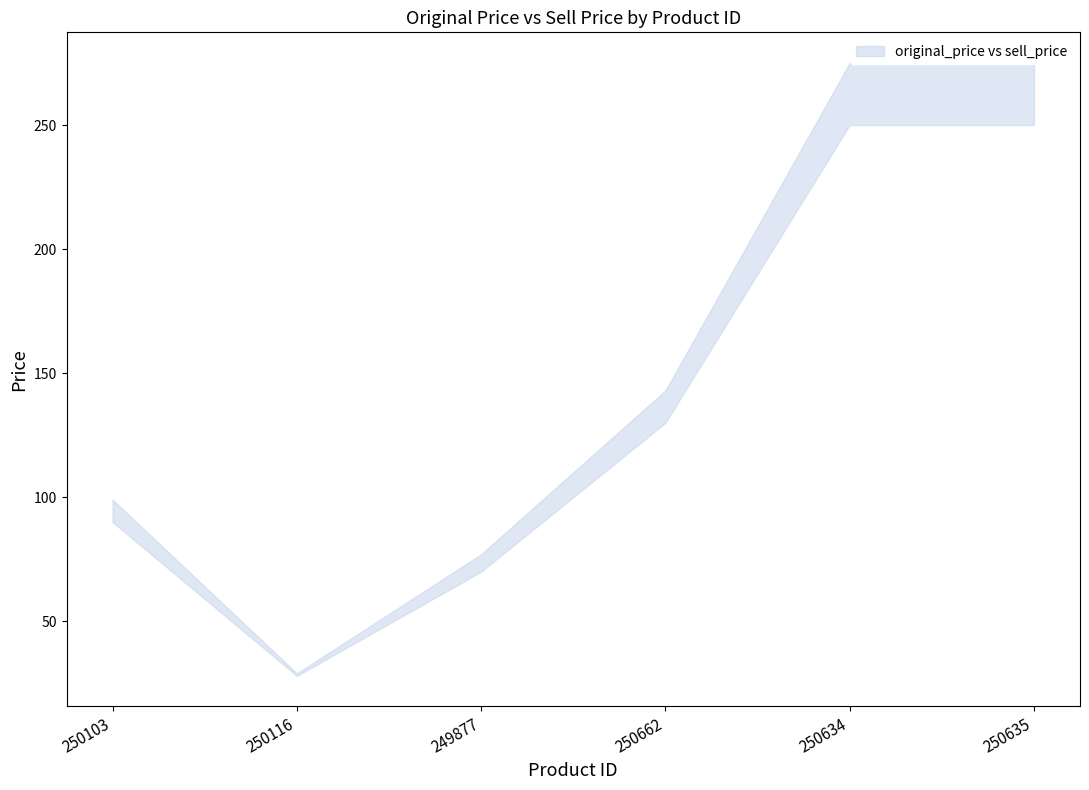

Where is the first local minimum for original_price?

250116